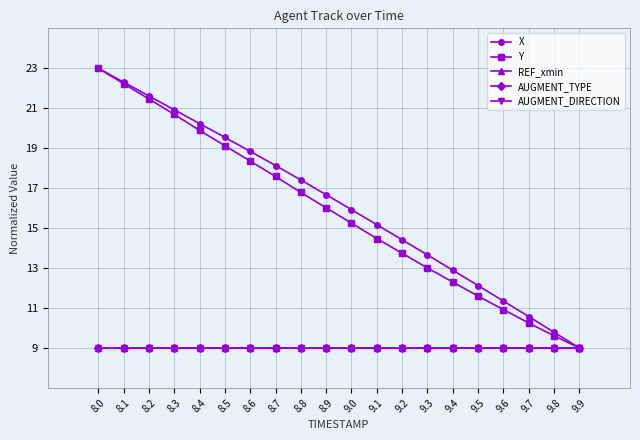

Where is REF_xmin nearest to the value 9?

8.0